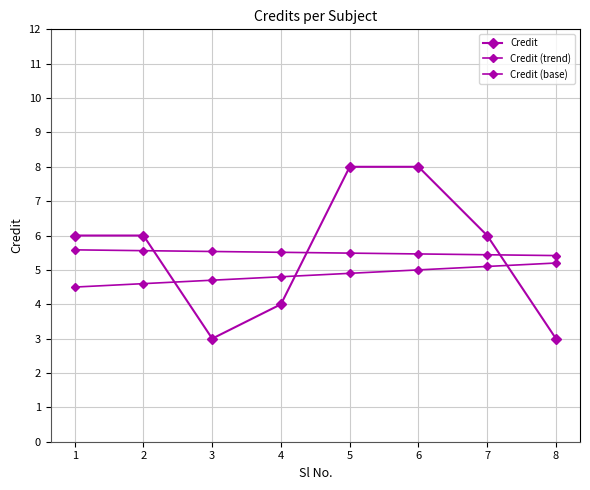

What is the value of the Credit (base) point at the 2nd from the left?

4.6